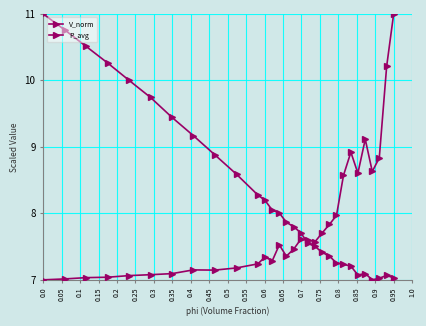

At which category is the sum across all series the highest?

0.95